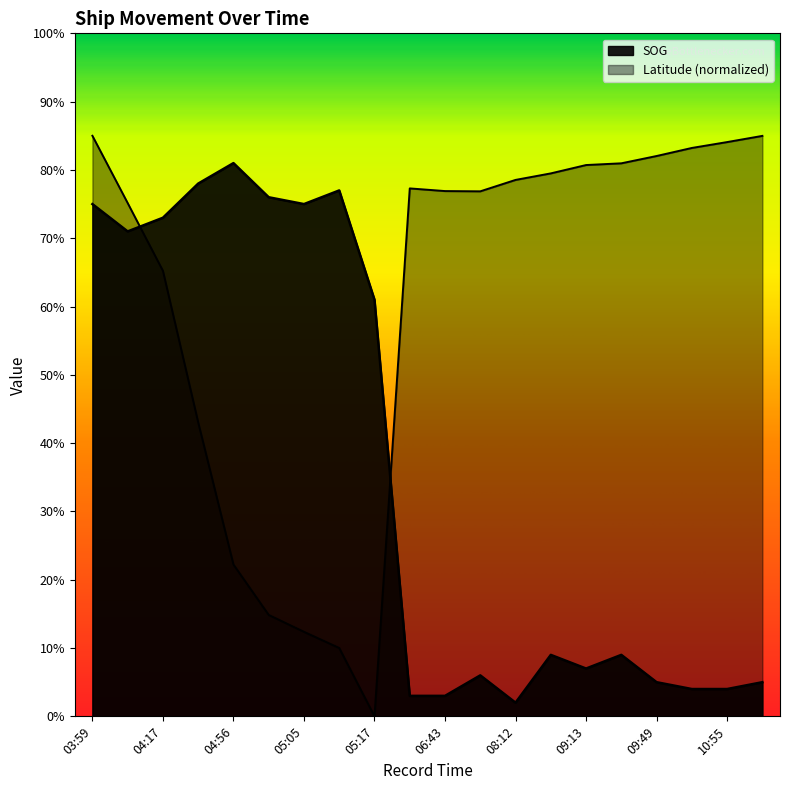

What is the difference between the SOG values at 09:20 and 10:55?

0.5